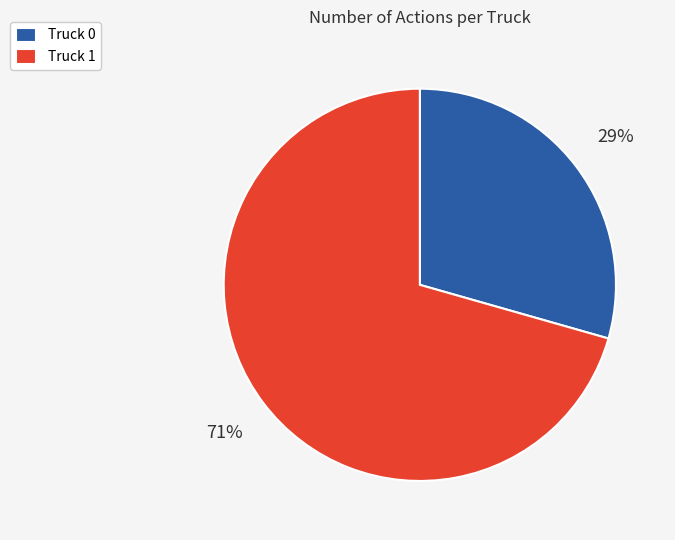

Is Truck 1 the majority of the pie?

Yes